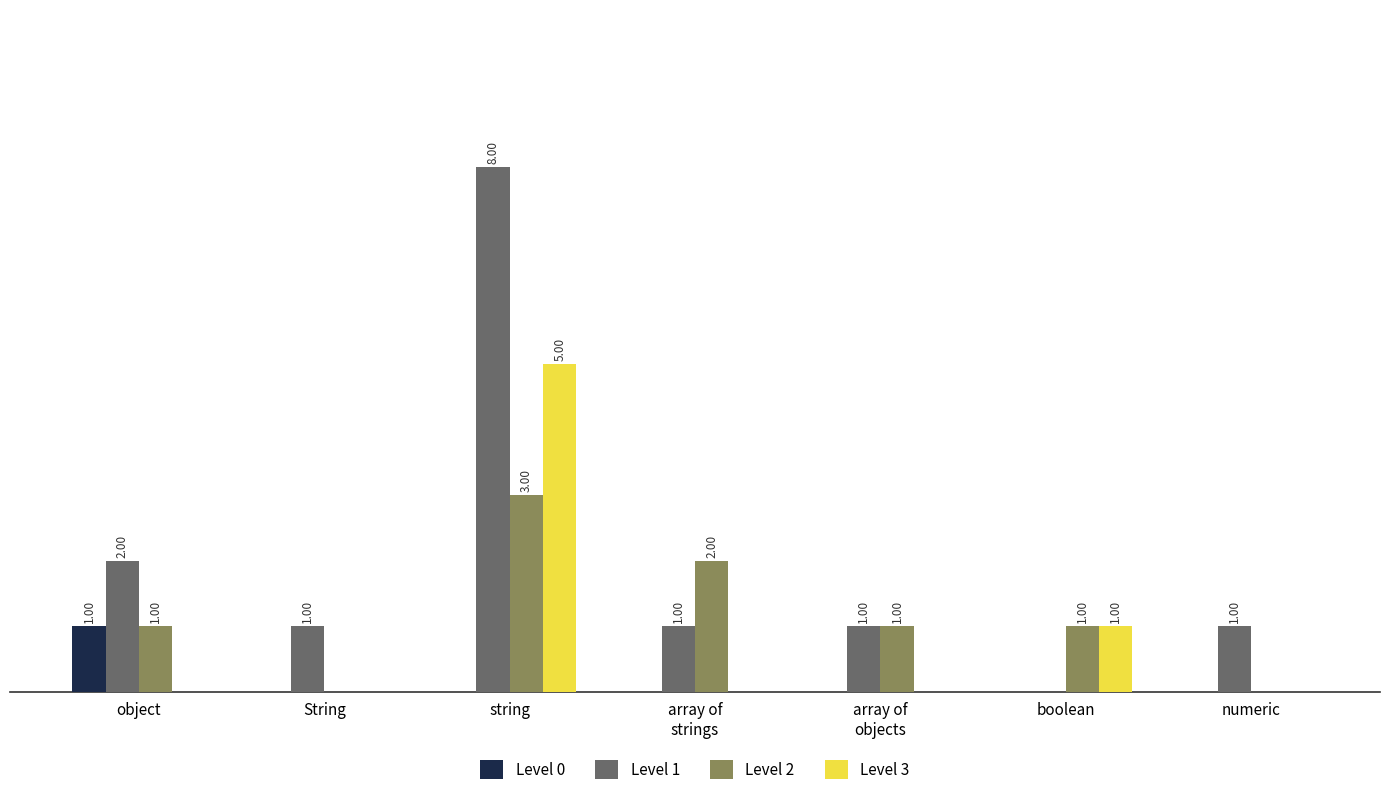

Which series changed the most between object and boolean?

Level 1